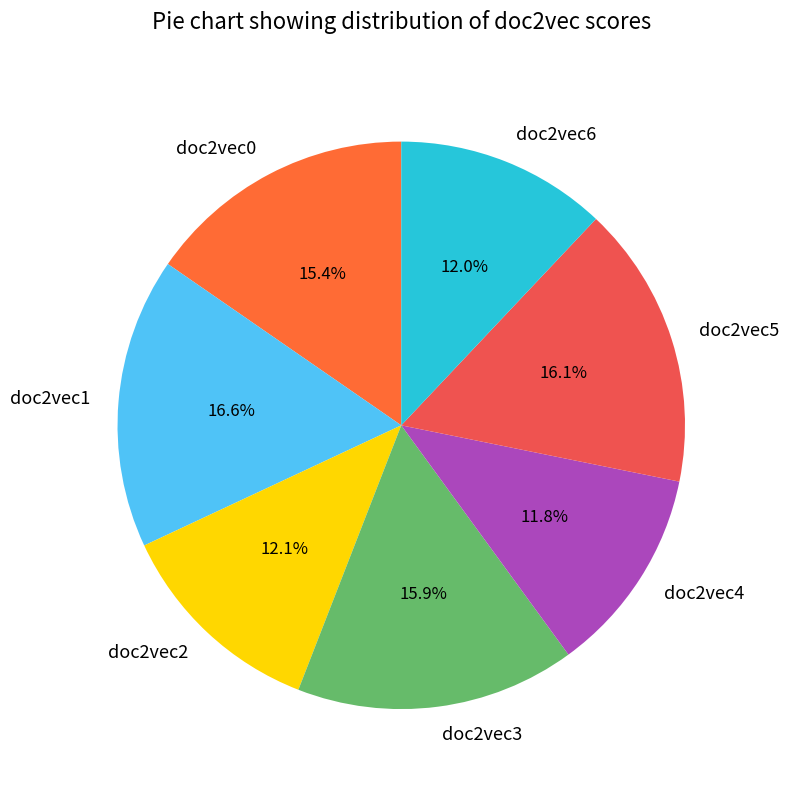

To the nearest percent, what is the average slice percentage?

14%